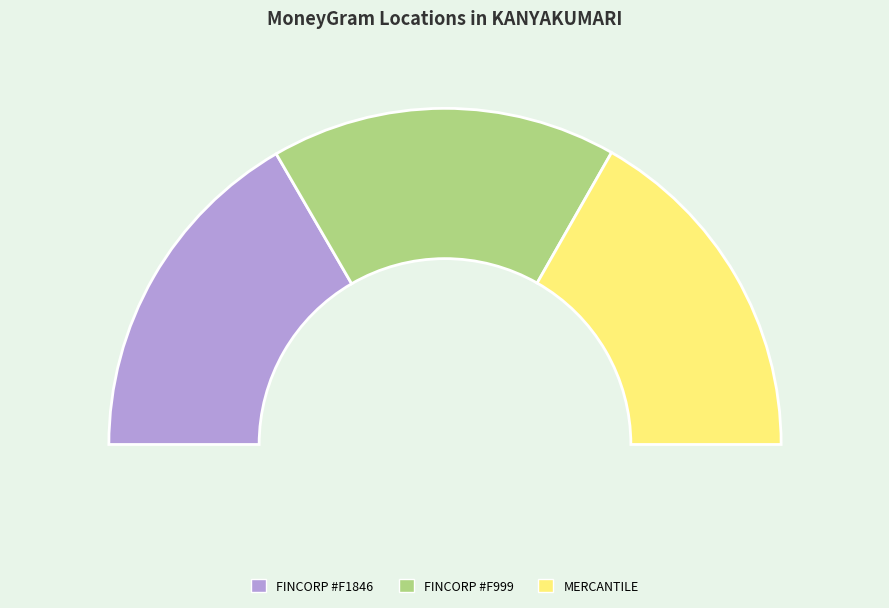

To the nearest percent, what portion does MUTHOOT MERCANTILE LIMITED - KANYAKUMARI represent?

33%